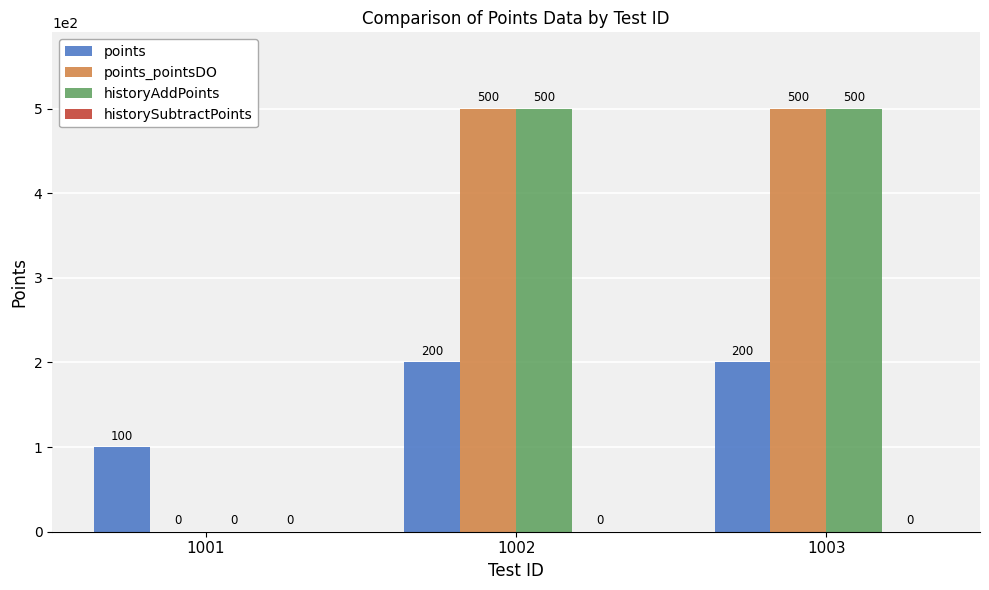

What is the total value across all series at 1001?

100